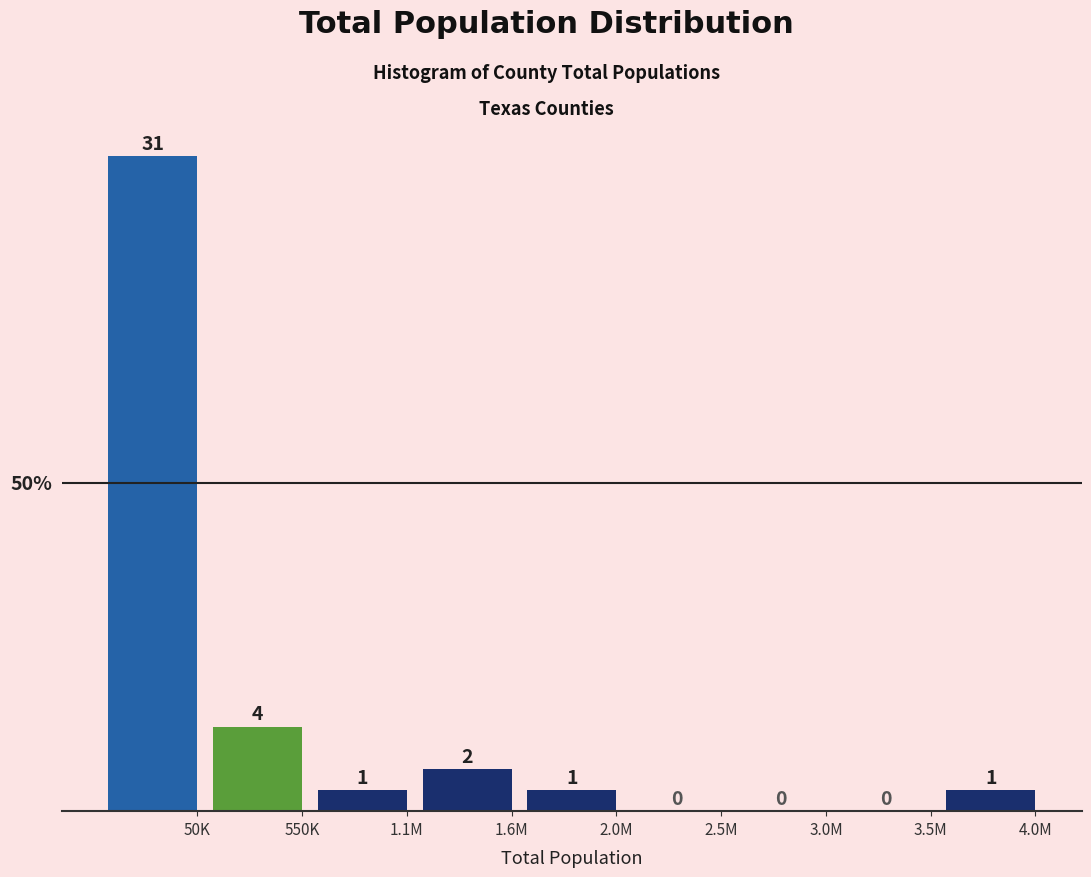

Reading right to left, extract all data points from this chart.

4.0M=1	3.5M=0	3.0M=0	2.5M=0	2.0M=1	1.6M=2	1.1M=1	550K=4	50K=31